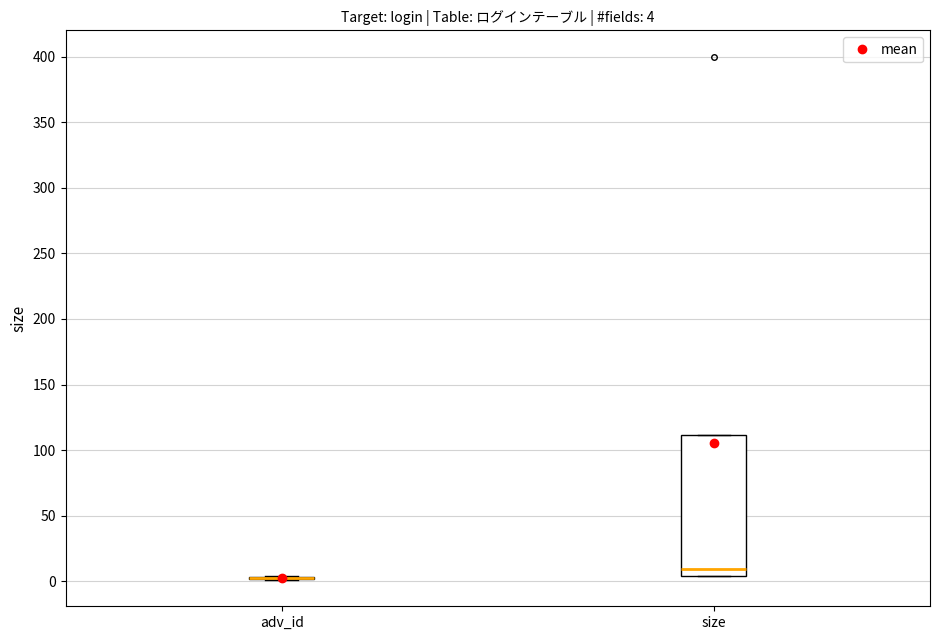

Comparing the boxes themselves (not the whiskers), which one is the tallest?

size